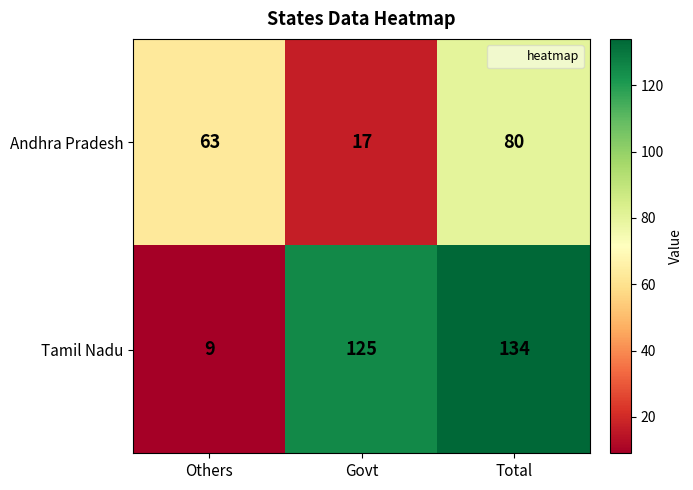

What is the sum of the Andhra Pradesh values at Others and Govt?

80